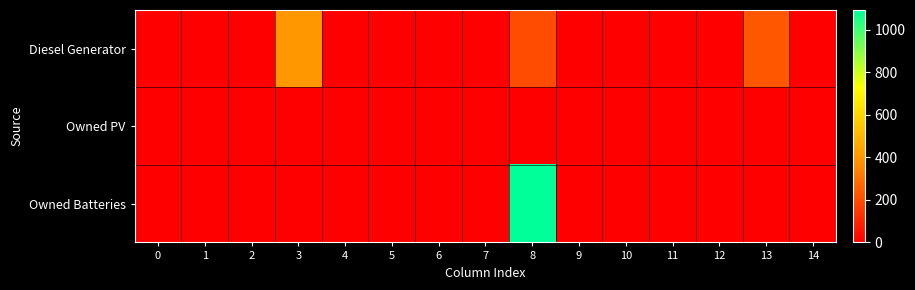

Rank the series at 12 from lowest to highest value.

Diesel Generator, Owned PV, Owned Batteries